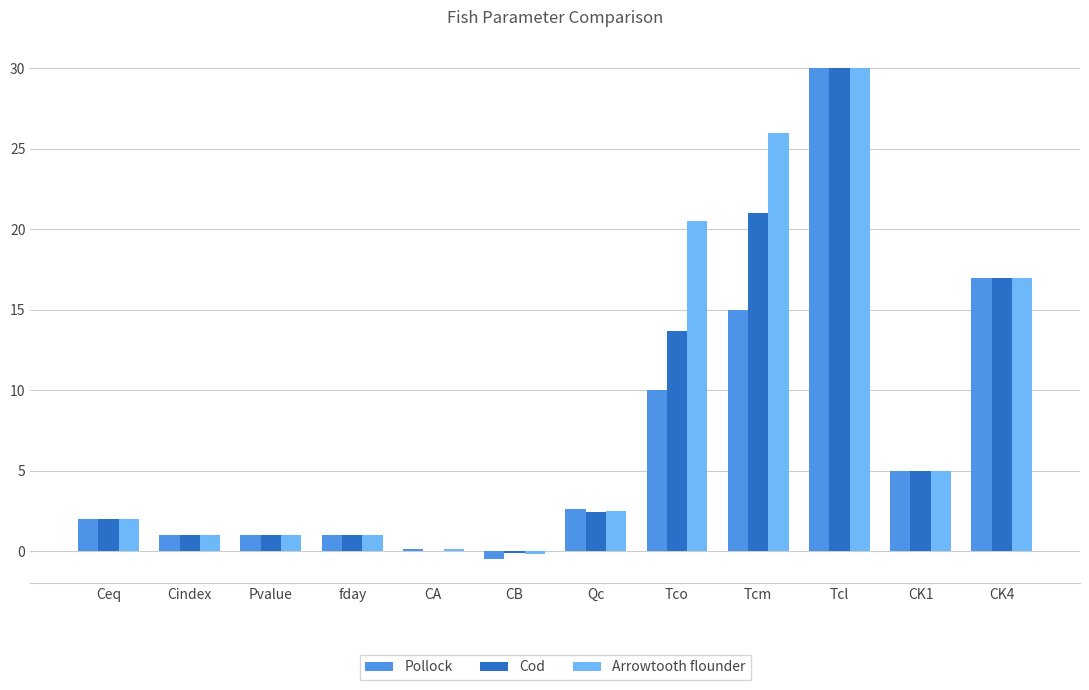

What is the approximate value of Cod at fday?

1.0